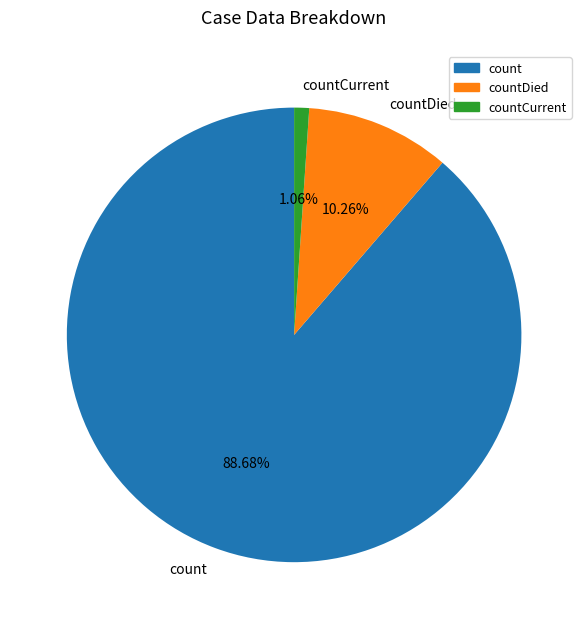

To the nearest percent, what percentage of the pie is countDied?

10%